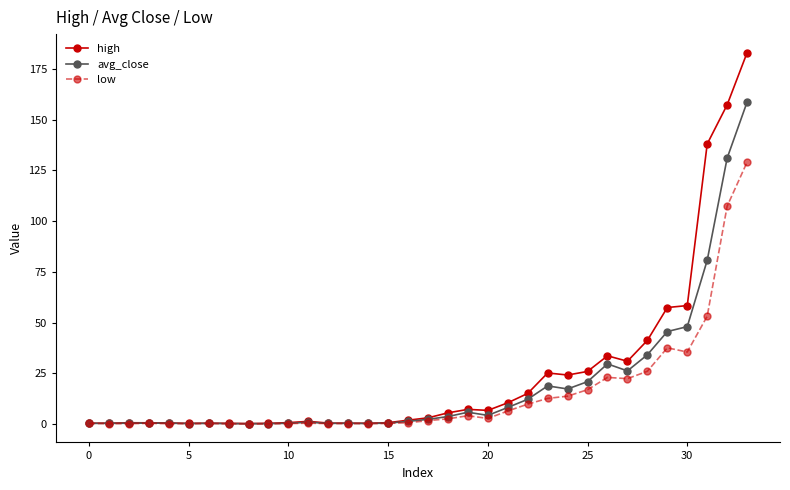

True or false: low has more than 1 points higher than both neighbors.

True